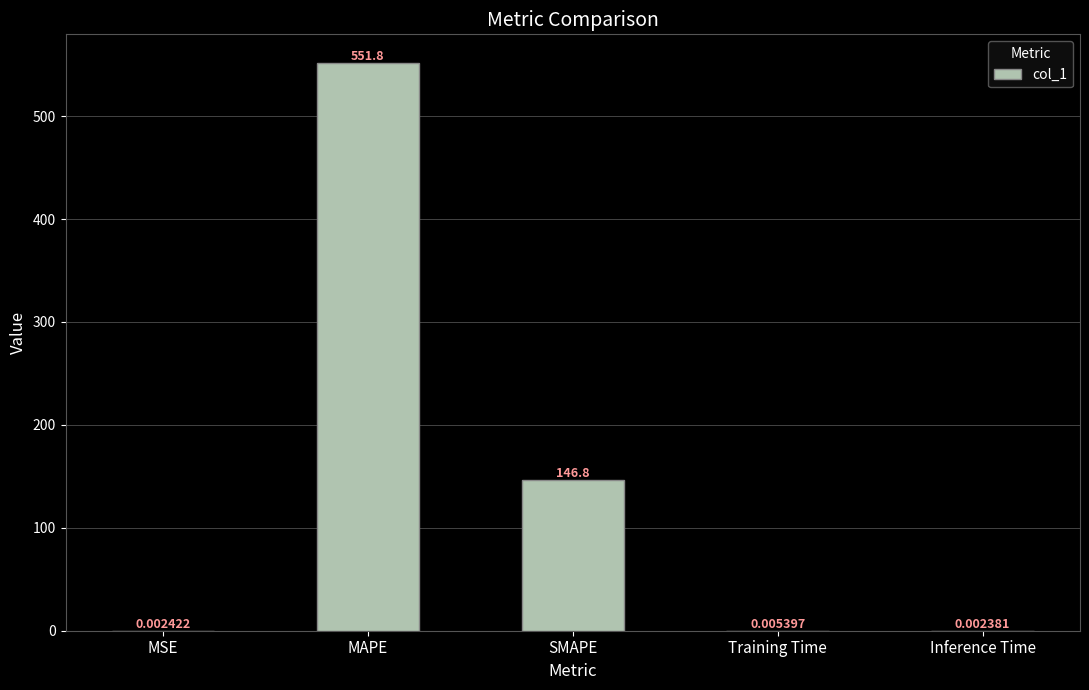

Which has a higher value, MAPE or Training Time?

MAPE